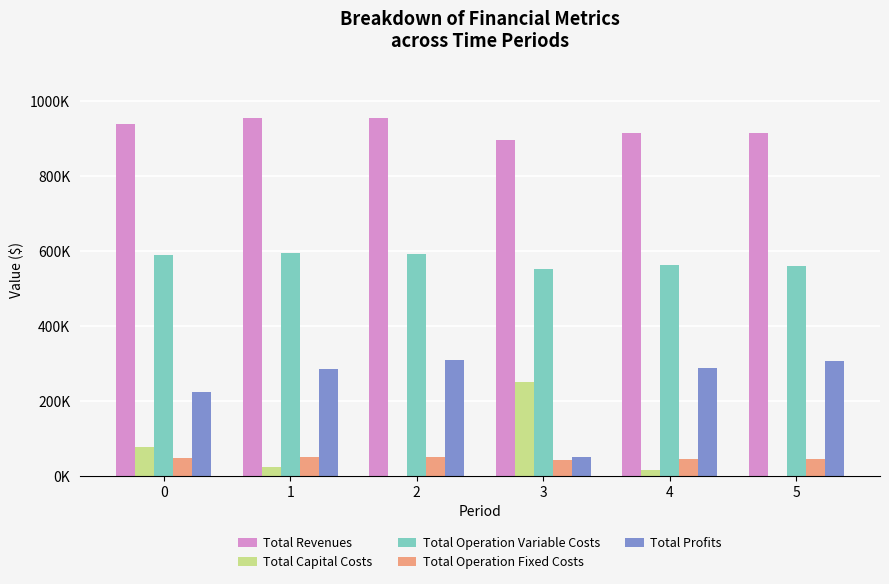

At which category does the chart reach its peak across all series?

1